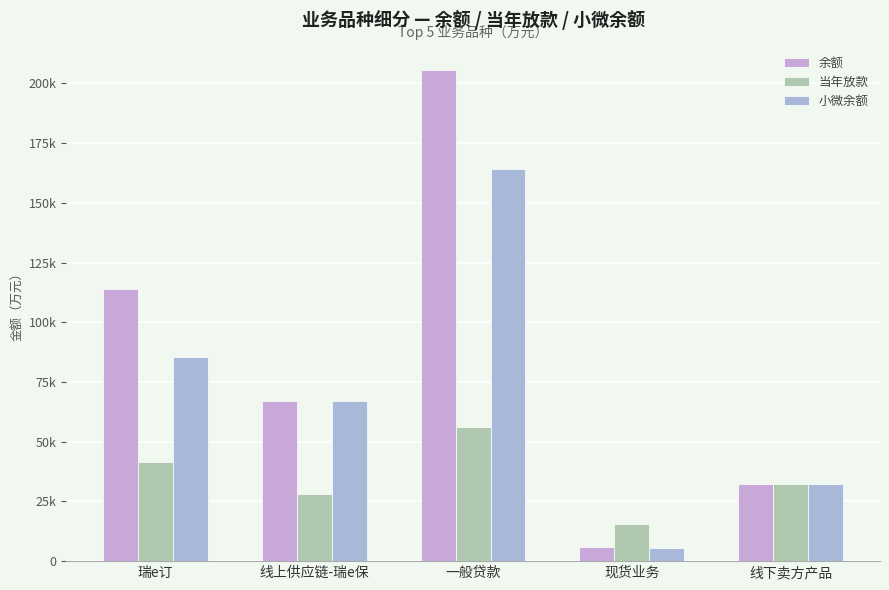

Does the chart contain stacked bars?

No